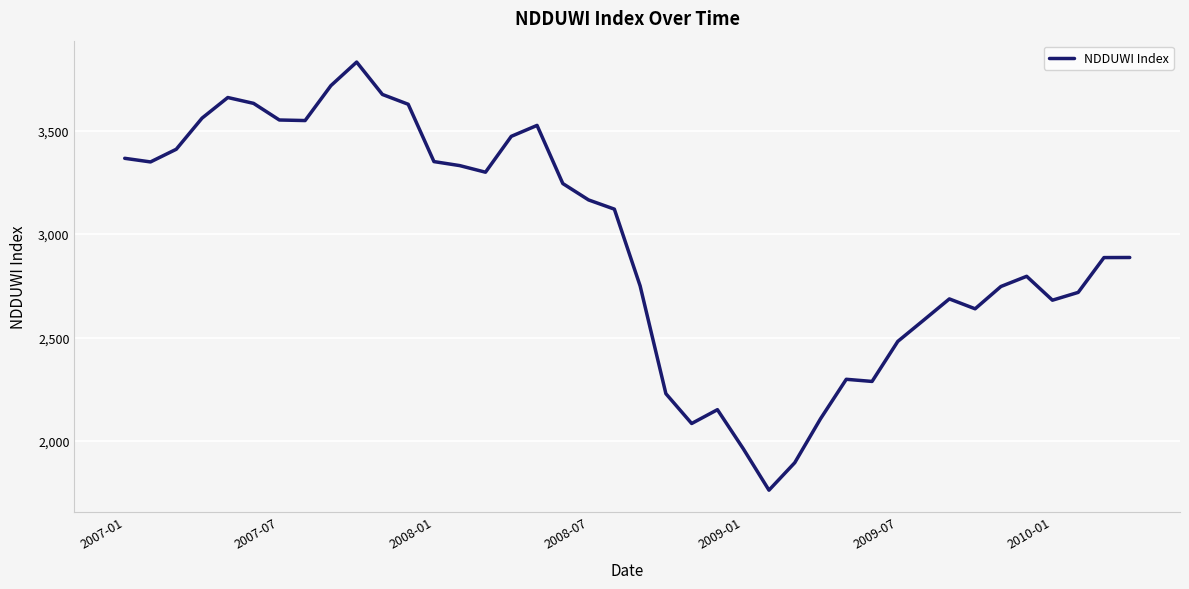

What is the minimum value shown in the chart?

1761.7